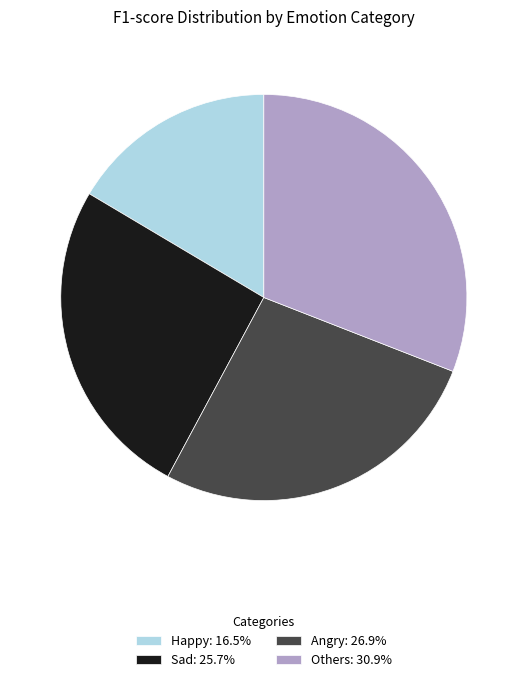

Is Happy the majority of the pie?

No